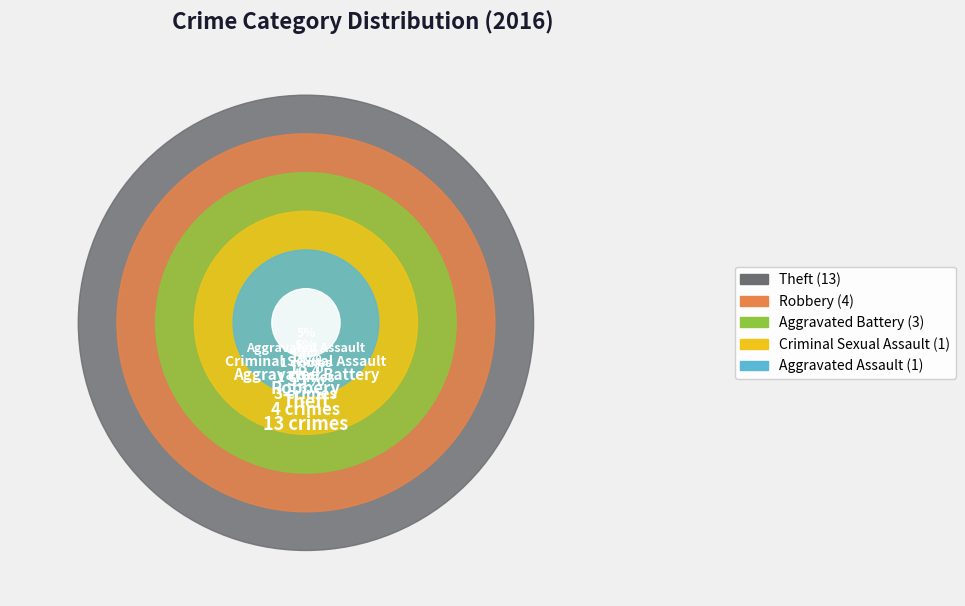

Which category accounts for the majority?

Theft